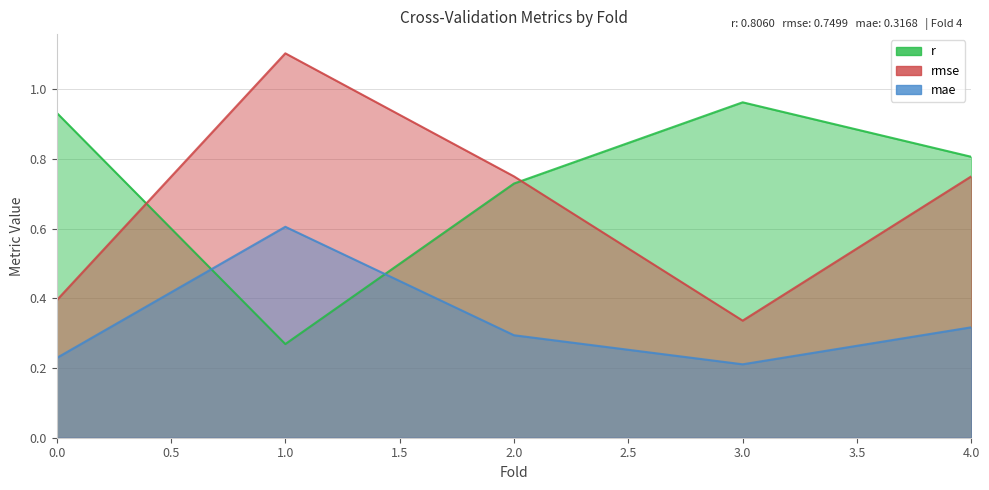

Which series changed the most between 0.0 and 2.0?

rmse